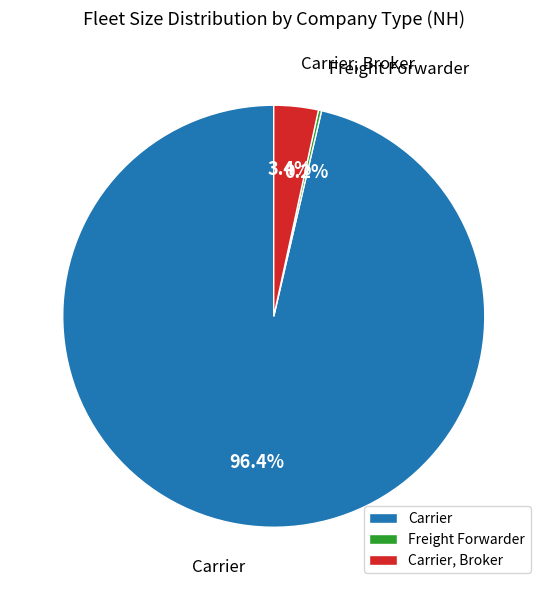

What percentage do Carrier, Broker and Carrier together represent?

99.8%